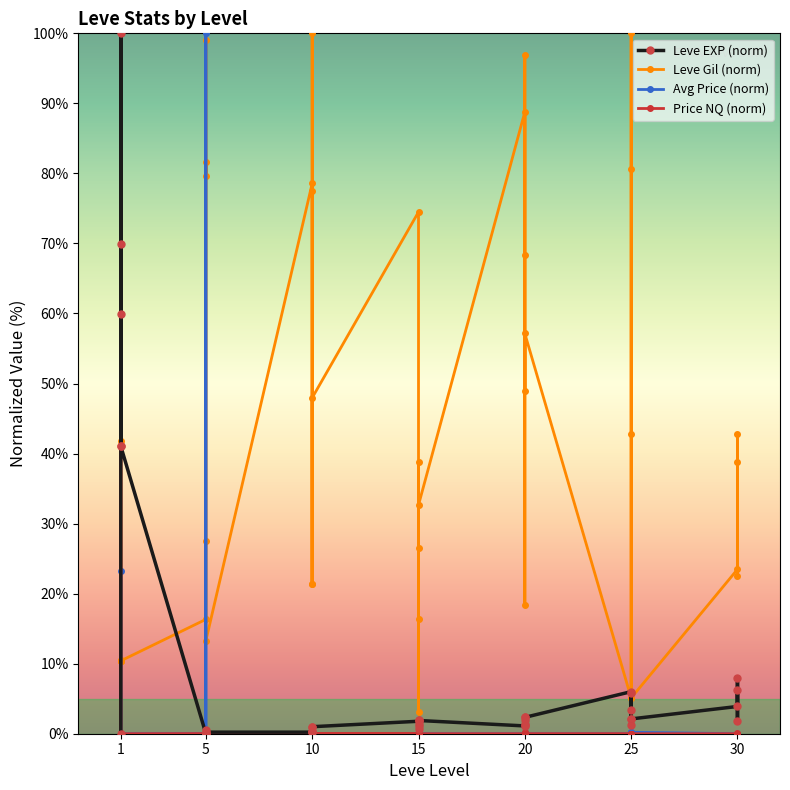

Reading right to left, what are all the values shown in this chart?

Leve EXP (norm): 6.2	1.8	7.9	3.9	2.1	5.8	3.3	1.2	2.1	6.0	2.3	1.2	2.3	1.9	1.3	1.1	1.9	1.1	1.3	2.0	0.7	1.8	1.0	0.2	0.3	0.9	0.2	0.2	0.2	0.0	0.1	0.0	0.6	0.0	41.0	100.0	41.0	70.0	60.0	0.0
Leve Gil (norm): 38.8	22.4	42.9	23.5	5.1	42.9	80.6	100.0	0.0	5.1	57.1	49.0	96.9	68.4	18.4	88.8	32.7	38.8	3.1	26.5	16.3	74.5	48.0	21.4	77.6	100.0	21.4	78.6	13.3	99.0	79.6	81.6	27.6	16.3	10.4	10.5	10.4	10.4	10.4	41.8
Avg Price (norm): 0.0	0.0	0.0	0.0	0.2	0.0	0.0	0.0	0.3	0.0	0.0	0.0	0.0	0.0	0.0	0.0	0.0	0.0	0.3	0.0	0.0	0.0	0.0	0.0	0.0	0.0	0.0	0.0	0.0	0.0	0.0	0.0	100.0	0.0	0.0	0.0	0.0	23.3	0.0	0.0
Price NQ (norm): 0.0	0.1	0.0	0.0	0.0	0.0	0.0	0.0	0.0	0.0	0.0	0.0	0.0	0.1	0.2	0.0	0.0	0.0	0.0	0.2	0.0	0.0	0.0	0.0	0.0	0.0	0.0	0.0	0.1	0.0	0.0	0.0	0.0	0.0	0.0	0.0	0.0	100.0	0.1	0.0